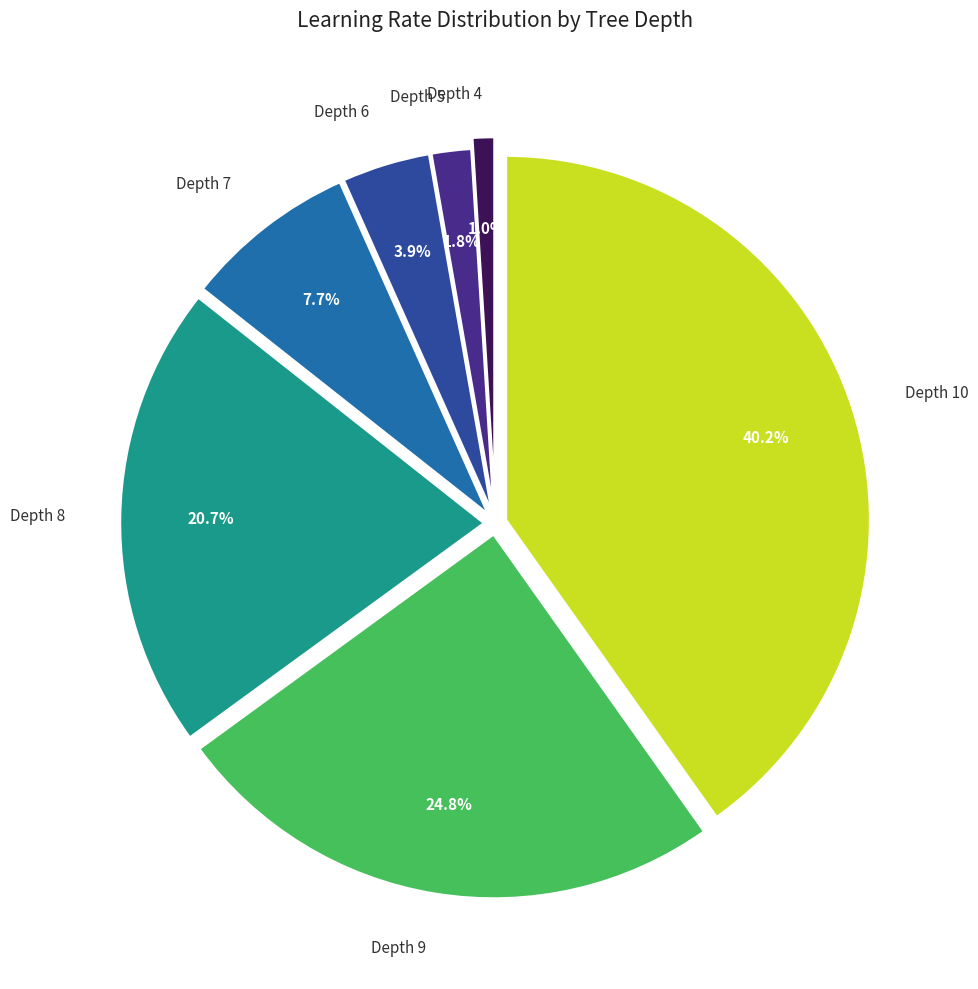

Is there a majority slice in this chart?

No